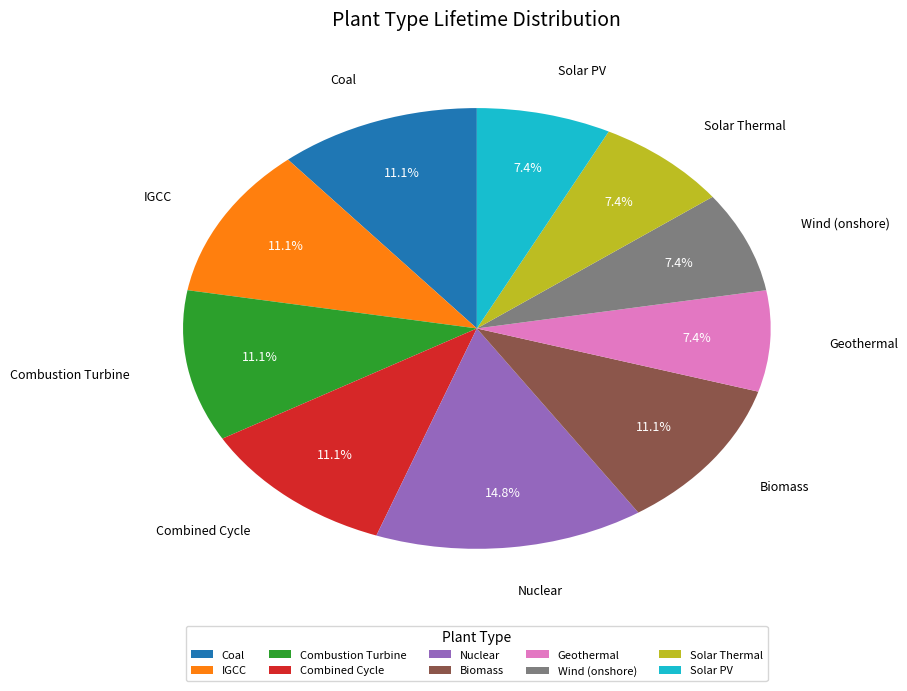

Between Solar Thermal and Coal, which is larger?

Coal